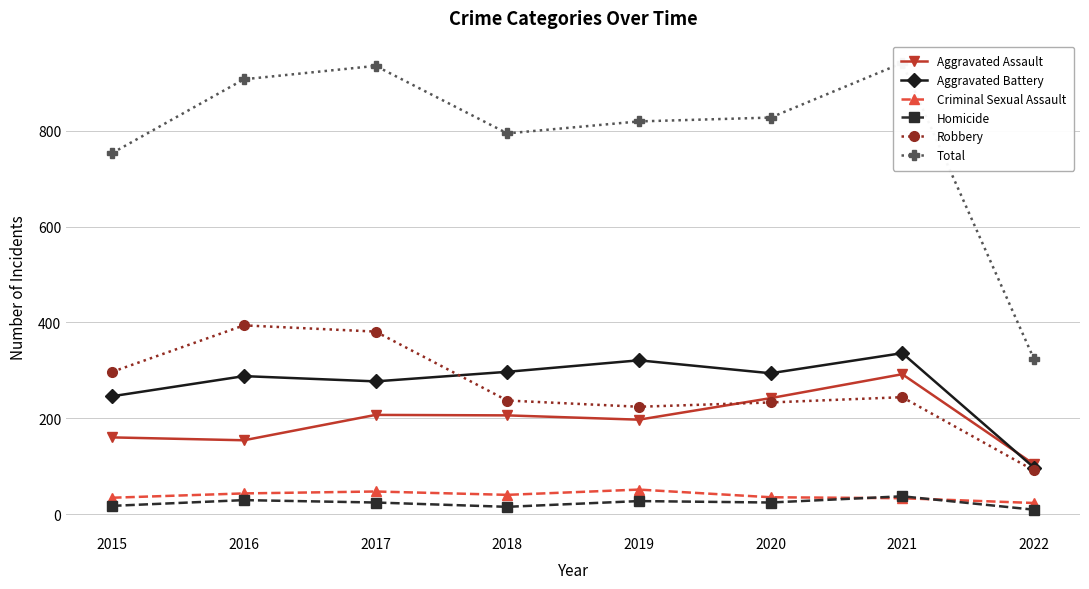

Which series changed the most between 2019 and 2021?

Total